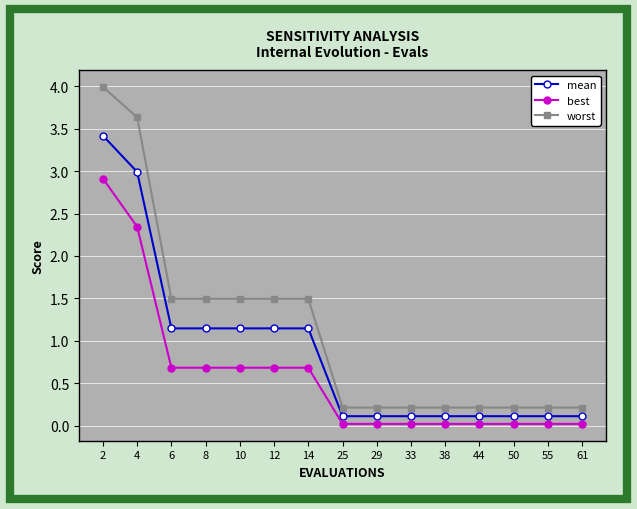

Which series changed the most between 14 and 61?

worst